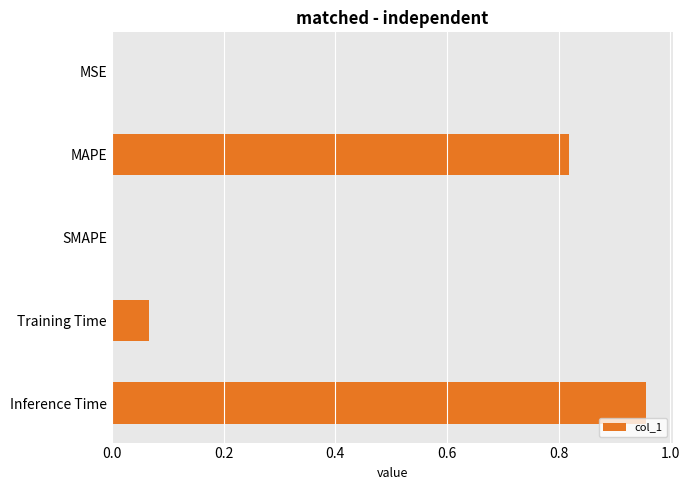

Is it true that the value at SMAPE is 0.3?

False